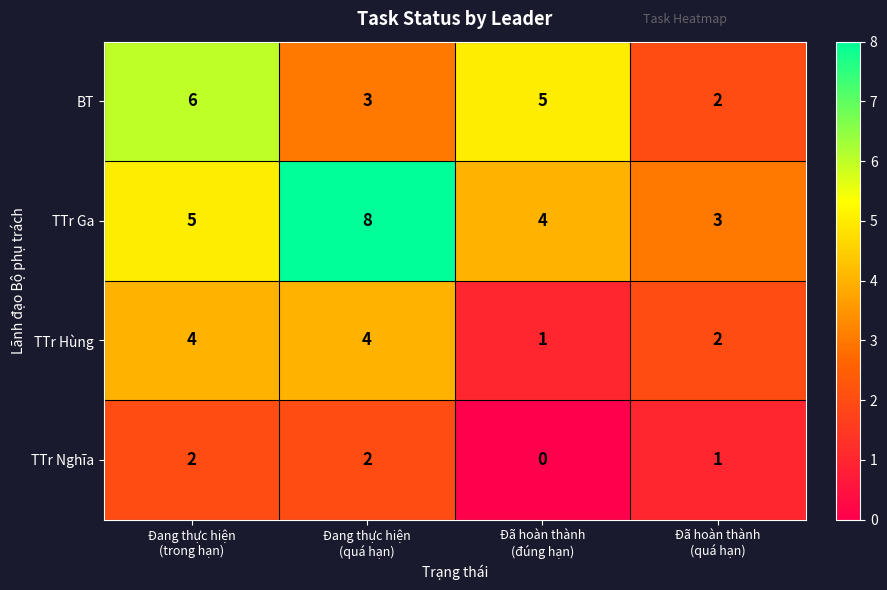

Which series has the largest range (max minus min)?

TTr Ga